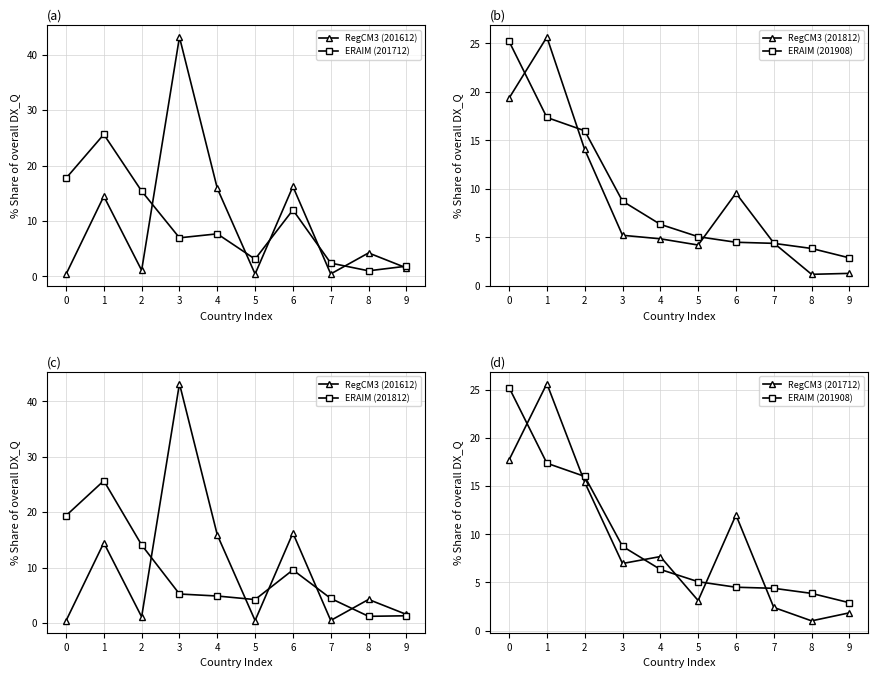

At which label is RegCM3 (201712) closest to 13?

6